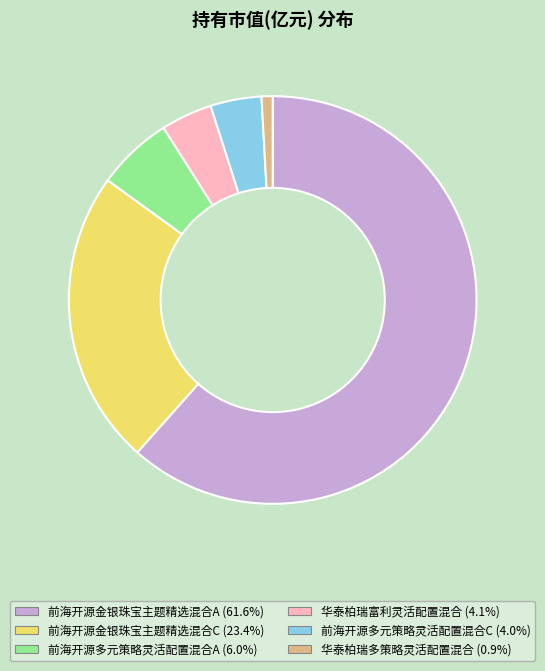

Combined, do 前海开源金银珠宝主题精选混合A and 华泰柏瑞多策略灵活配置混合 account for over 50%?

Yes